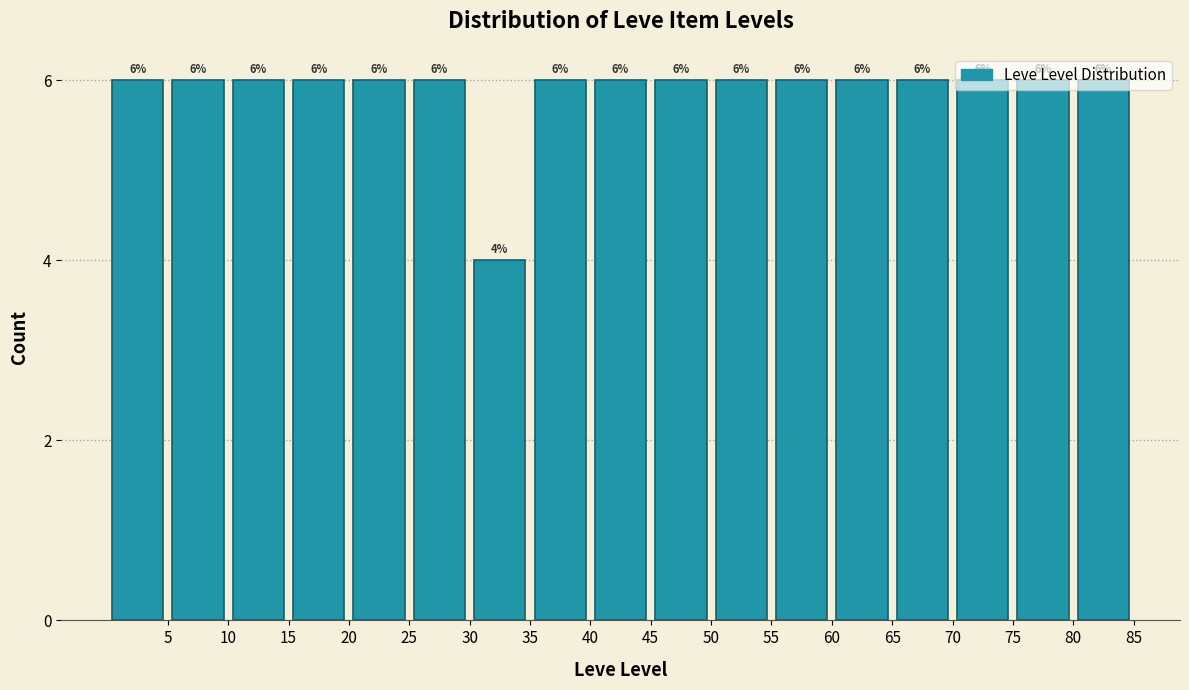

Reading left to right, list every bar in this chart as the range it spans on the x-axis followed by its height.

0 to 5: 6
5 to 10: 6
10 to 15: 6
15 to 20: 6
20 to 25: 6
25 to 30: 6
30 to 35: 4
35 to 40: 6
40 to 45: 6
45 to 50: 6
50 to 55: 6
55 to 60: 6
60 to 65: 6
65 to 70: 6
70 to 75: 6
75 to 80: 6
80 to 85: 6